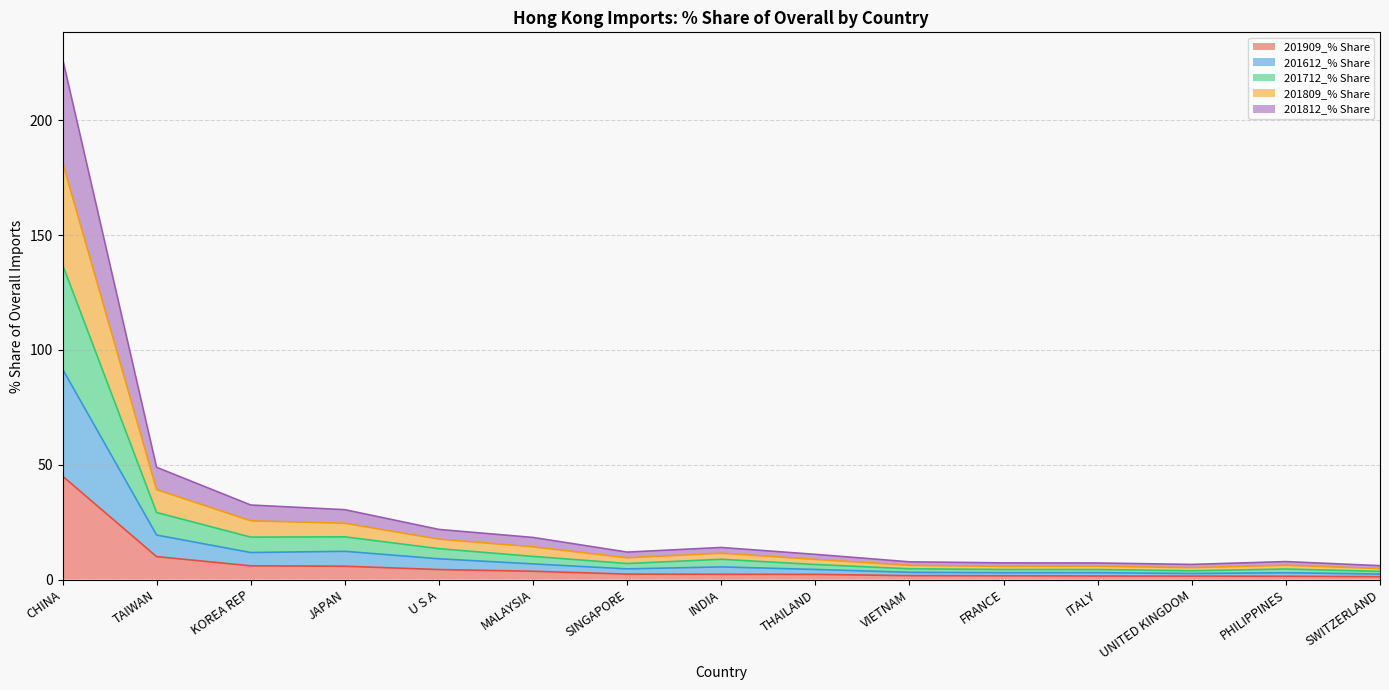

What is the highest value of the 201909_% Share series?

45.1